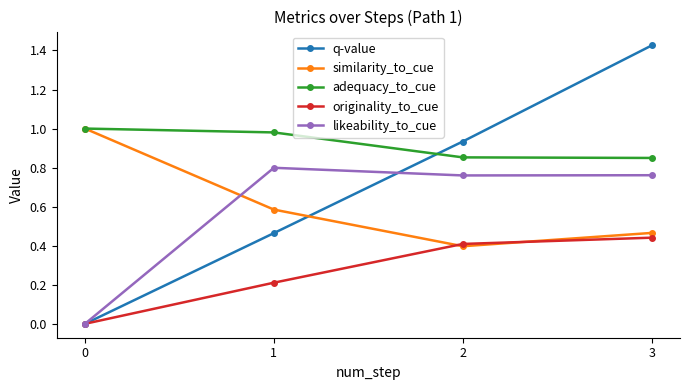

Which label corresponds to the largest value in the chart?

3